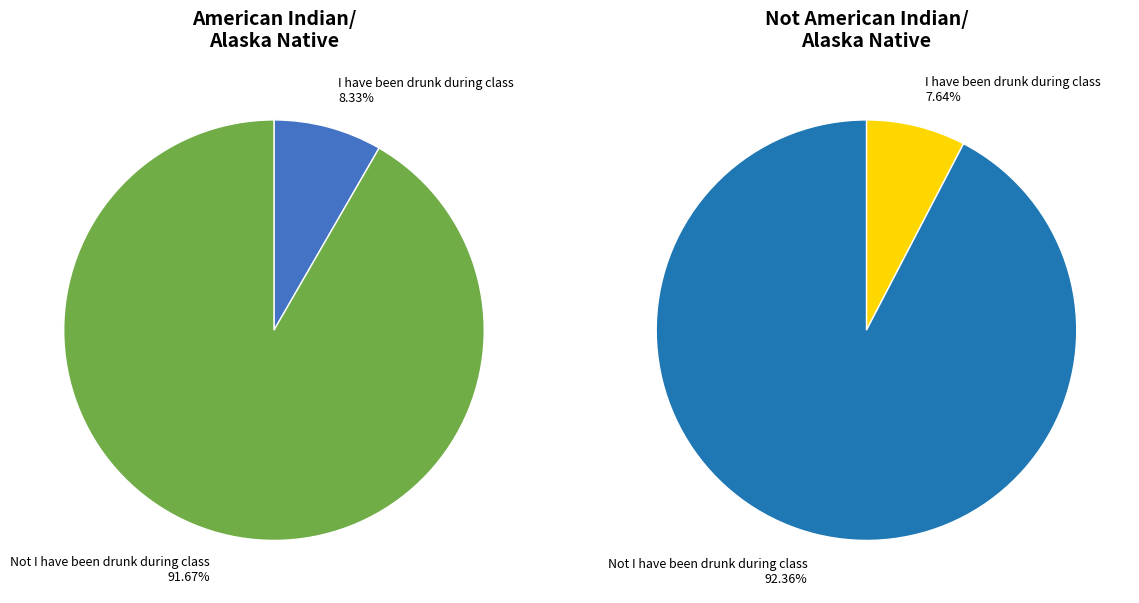

The Not I have been drunk during class slice represents 85% of the pie. True or false?

False